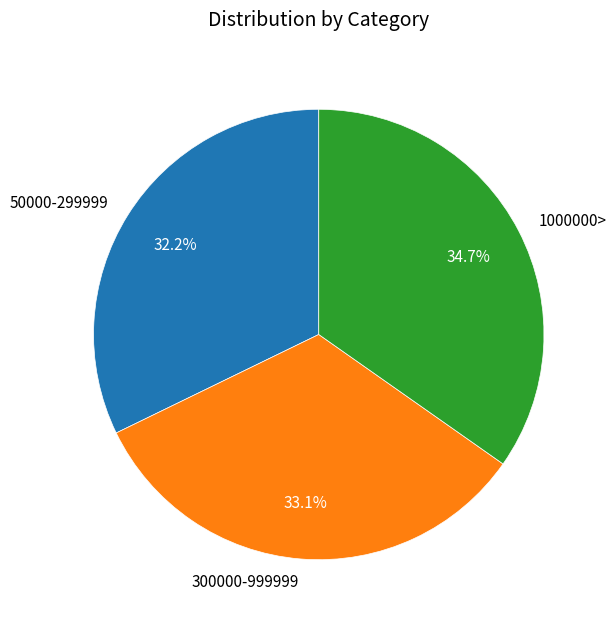

What percentage is the 1000000> slice, to the nearest percent?

35%